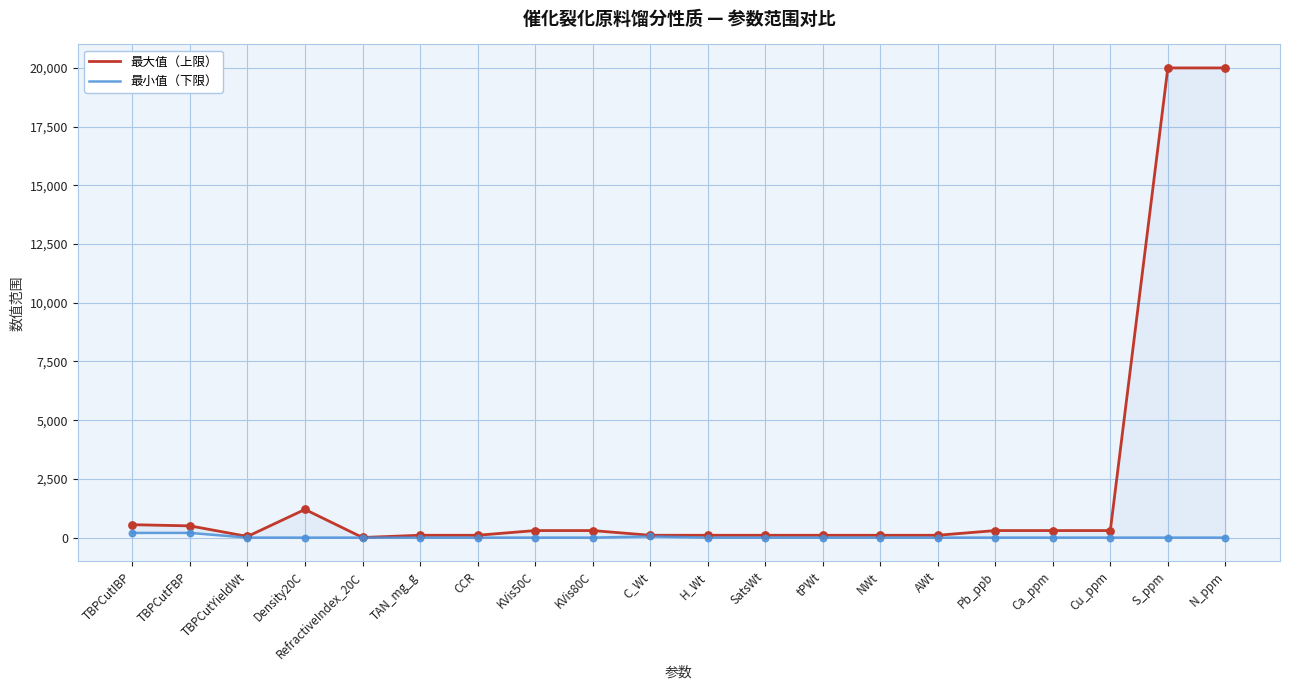

Which series reaches the minimum Y coordinate?

最小值